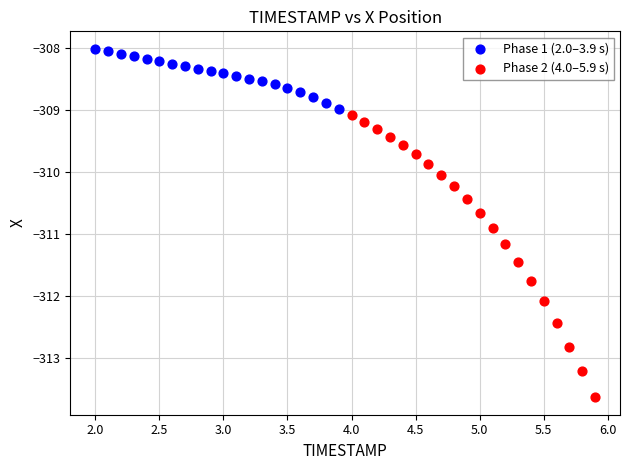

What are all the series names shown in the legend?

Phase 1 (2.0–3.9 s), Phase 2 (4.0–5.9 s)